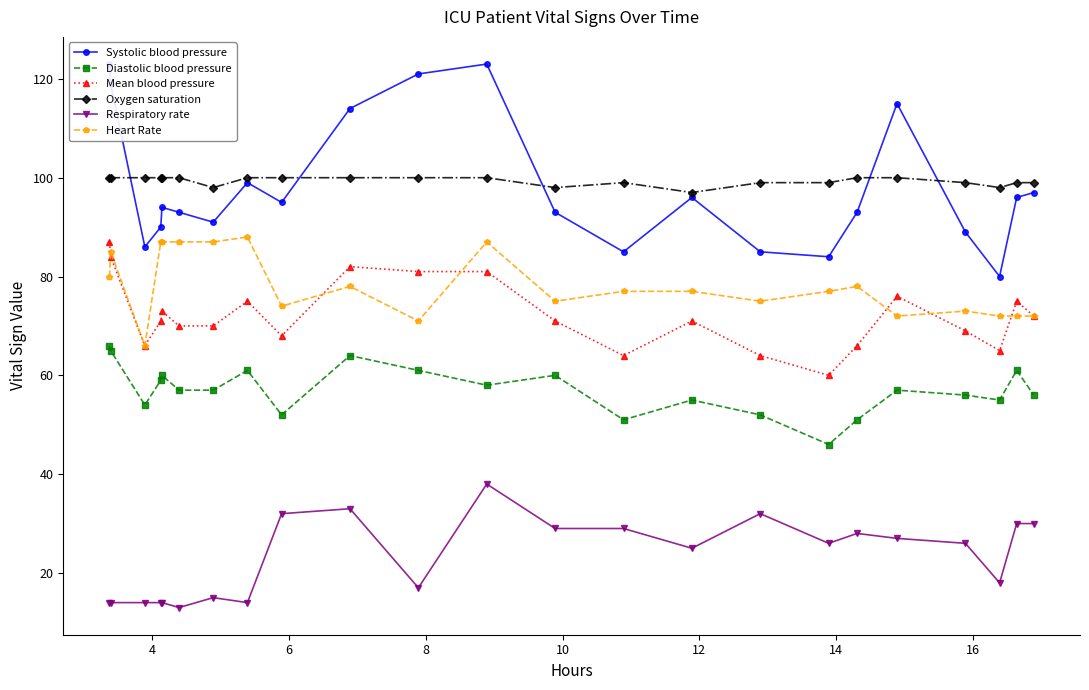

Reading left to right, transcribe all the data shown in this chart.

Systolic blood pressure: 123	119	86	90	94	93	91	99	95	114	121	123	93	85	96	85	84	93	115	89	80	96	97
Diastolic blood pressure: 66	65	54	59	60	57	57	61	52	64	61	58	60	51	55	52	46	51	57	56	55	61	56
Mean blood pressure: 87	84	66	71	73	70	70	75	68	82	81	81	71	64	71	64	60	66	76	69	65	75	72
Oxygen saturation: 100	100	100	100	100	100	98	100	100	100	100	100	98	99	97	99	99	100	100	99	98	99	99
Respiratory rate: 14	14	14	14	14	13	15	14	32	33	17	38	29	29	25	32	26	28	27	26	18	30	30
Heart Rate: 80	85	66	87	87	87	87	88	74	78	71	87	75	77	77	75	77	78	72	73	72	72	72